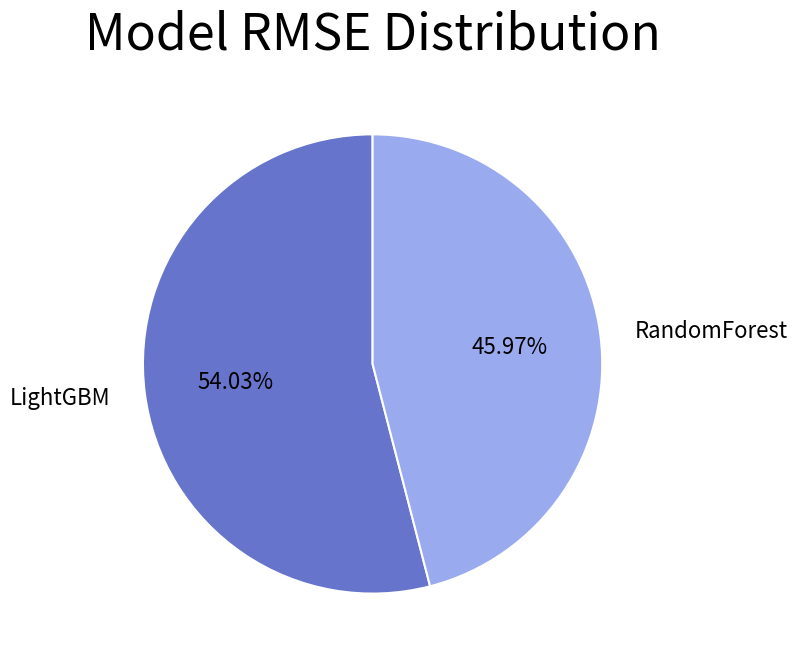

Between LightGBM and RandomForest, which is larger?

LightGBM